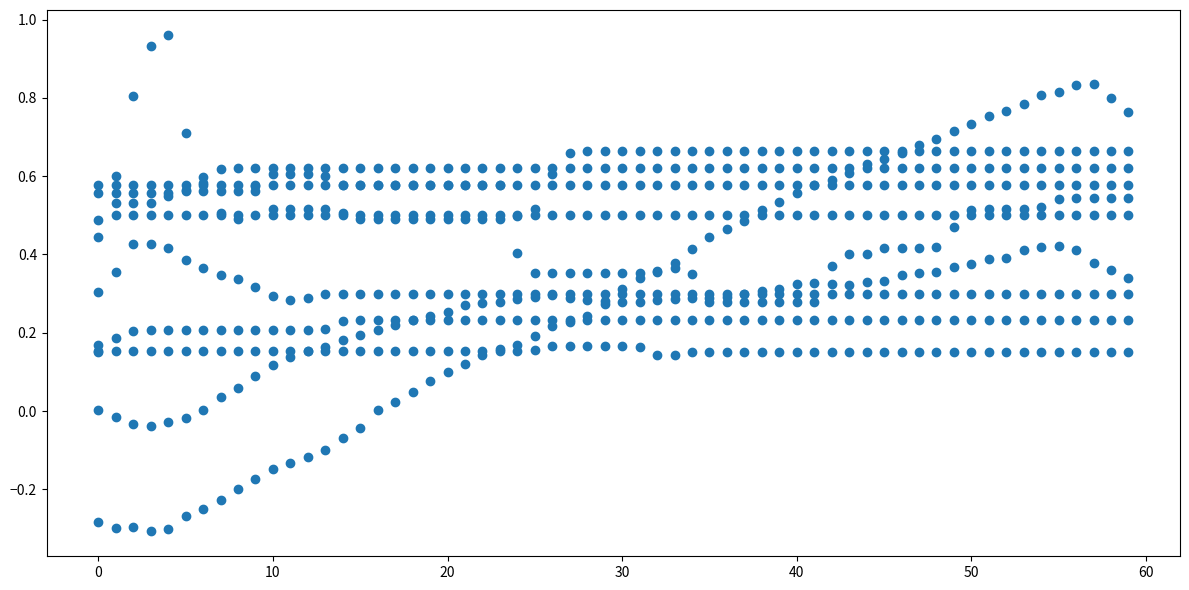

What is the range of Y values (max minus min)?

1.3